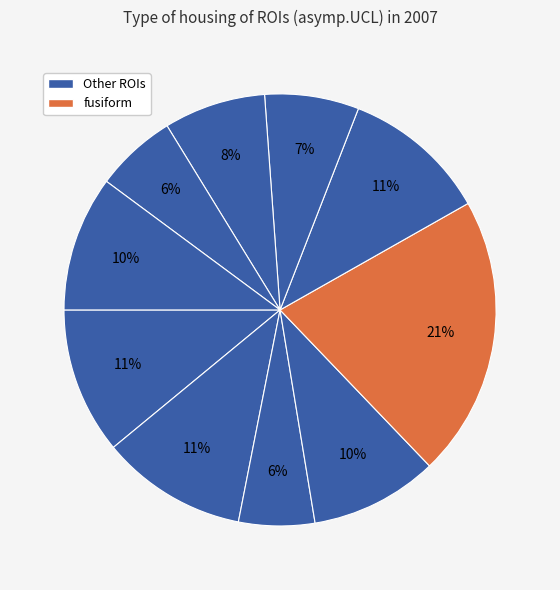

Count the number of slices in the pie.

10